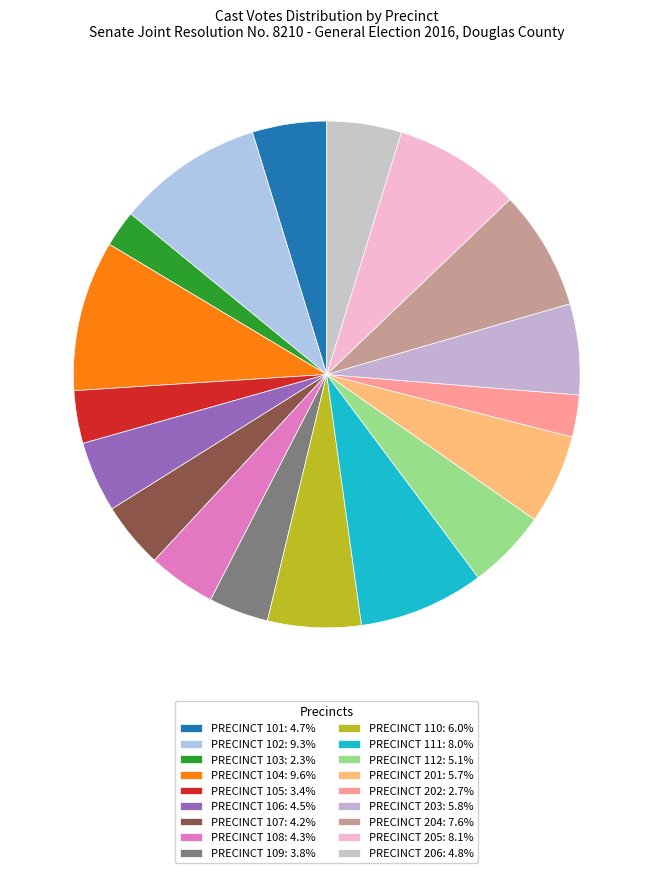

How many slices are in this pie chart?

18